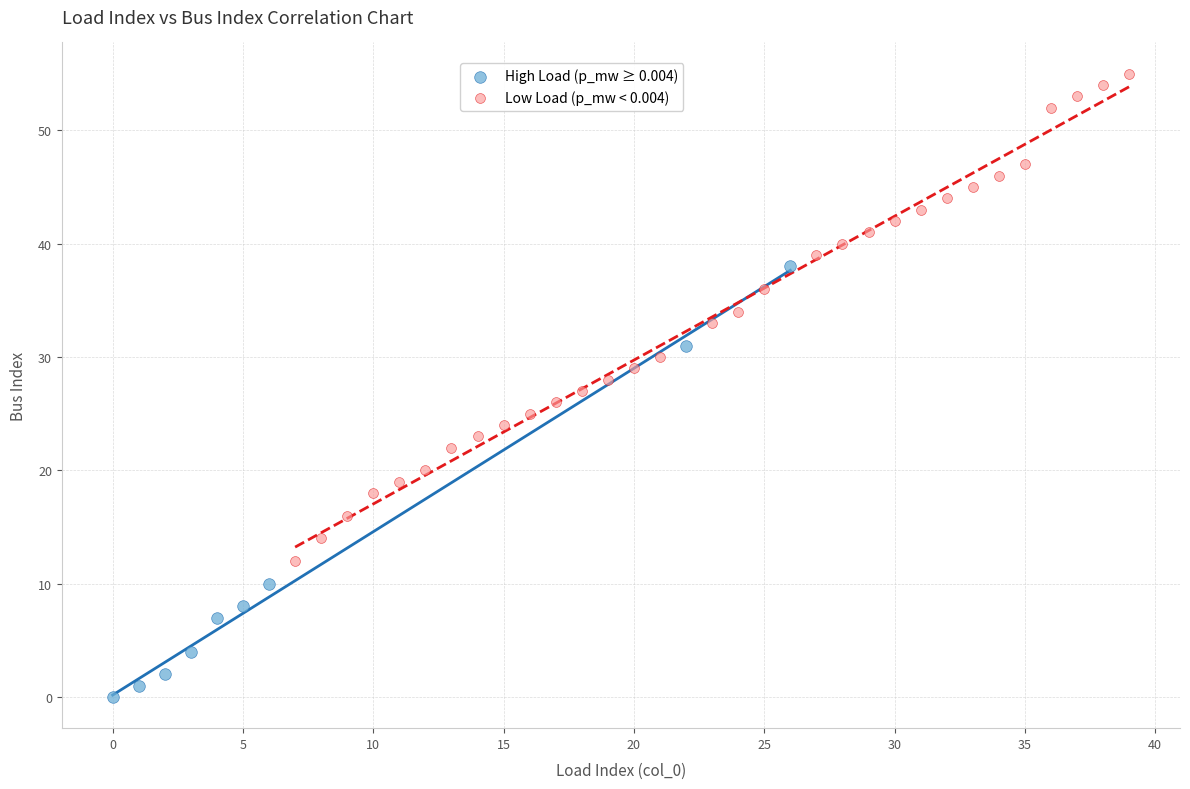

Which series has the widest spread of Y values?

Low Load (p_mw < 0.004)